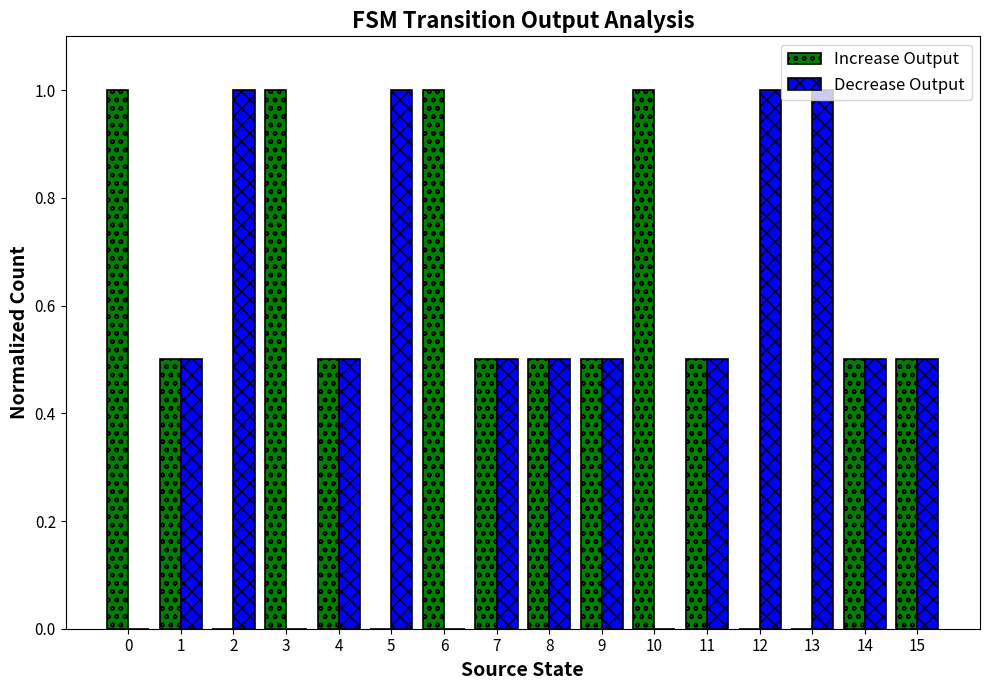

The Increase Output series shows 0.3 at 15. True or false?

False